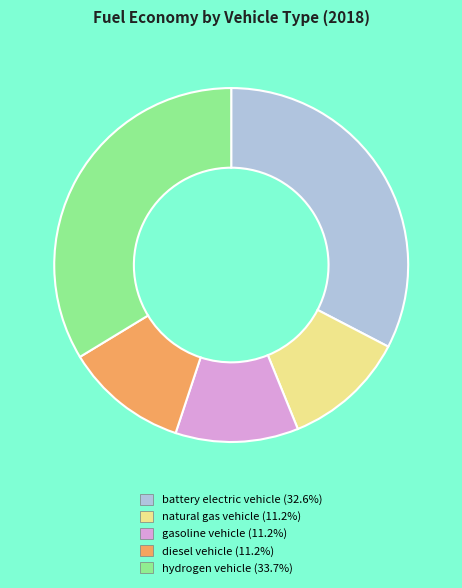

Which category has the biggest portion of the pie?

hydrogen vehicle